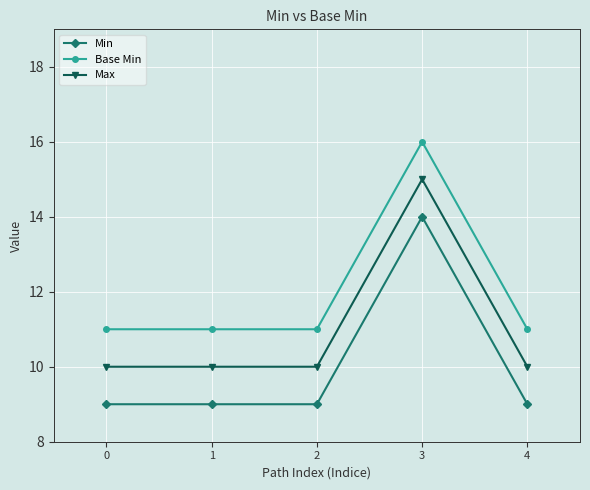

Does the chart display data point markers on the line(s)?

Yes